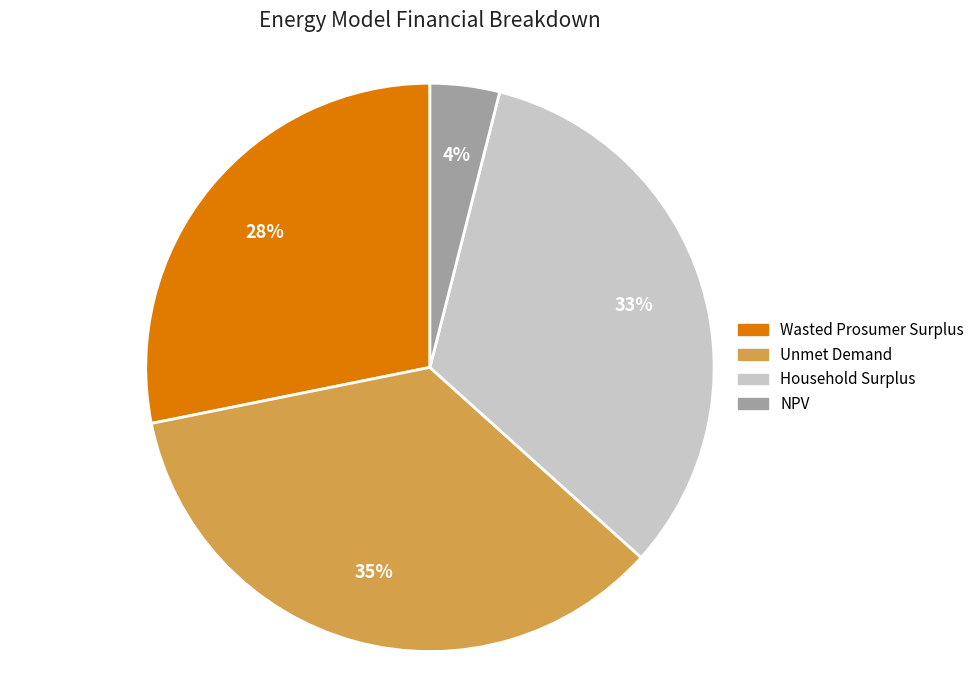

Is Wasted Prosumer Surplus the majority of the pie?

No